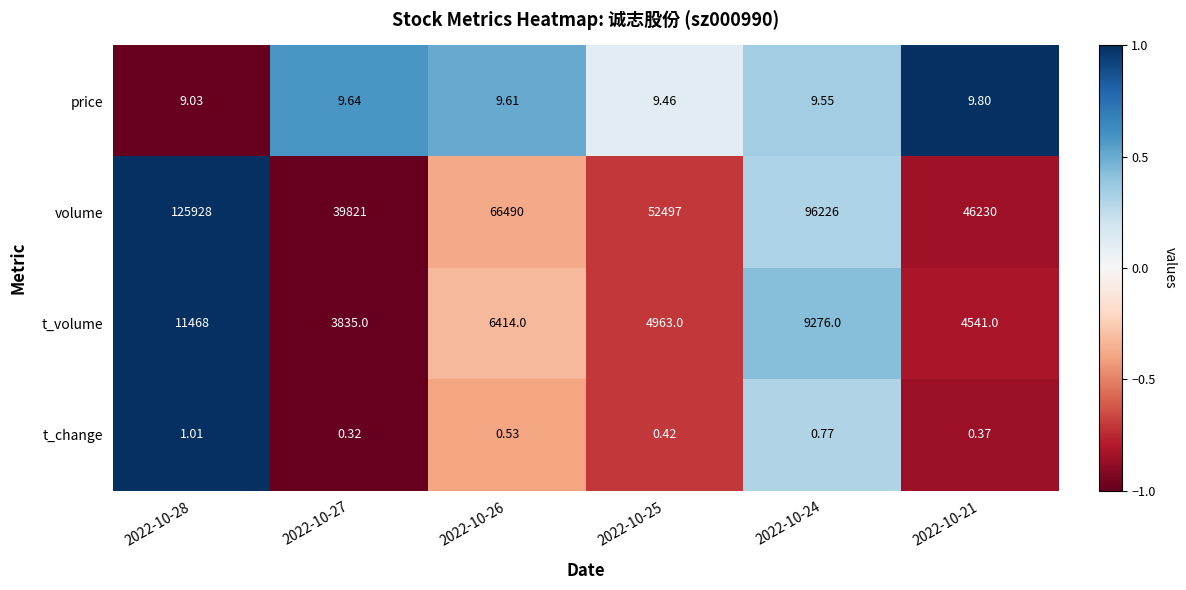

List the series in order of their peak value, lowest first.

t_change, price, t_volume, volume